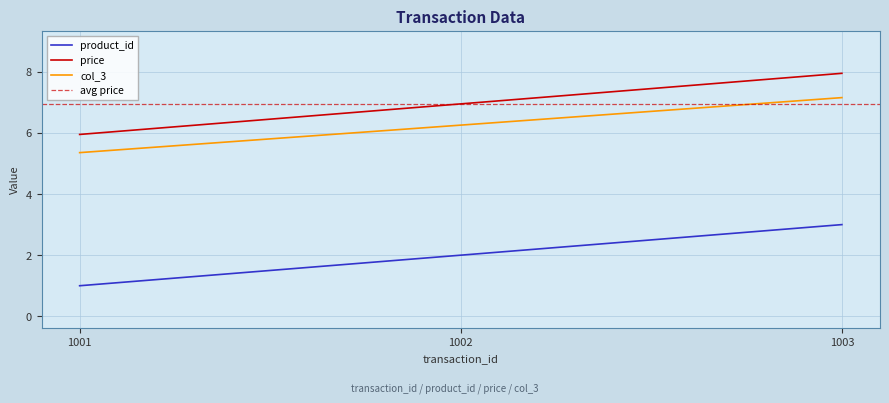

Rank the series at 1001 from lowest to highest value.

product_id, col_3, price